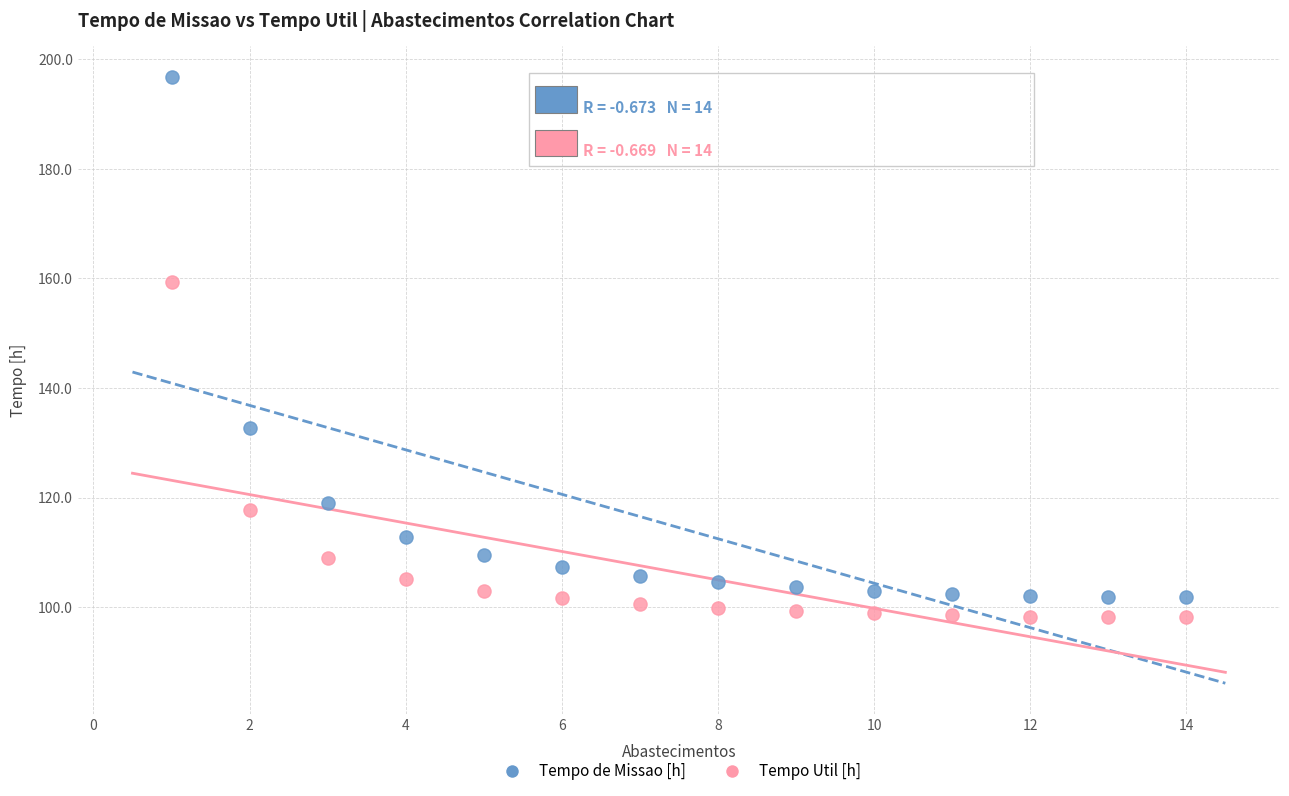

Across all data points, what is the range of X values (max minus min)?

13.0